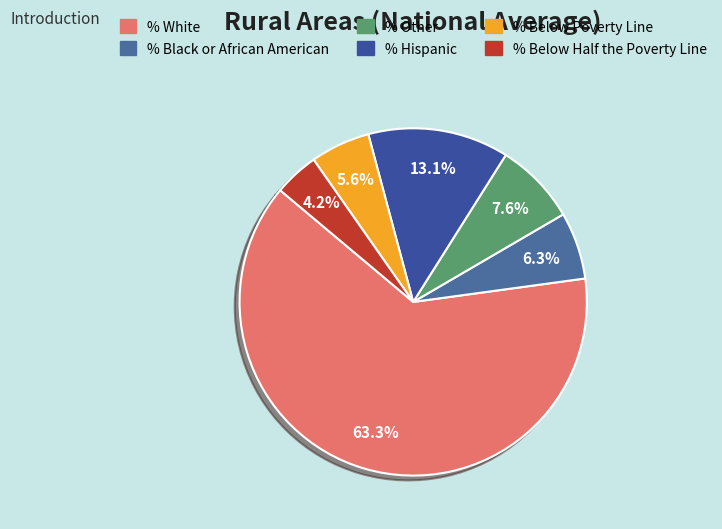

Count the number of slices in the pie.

6